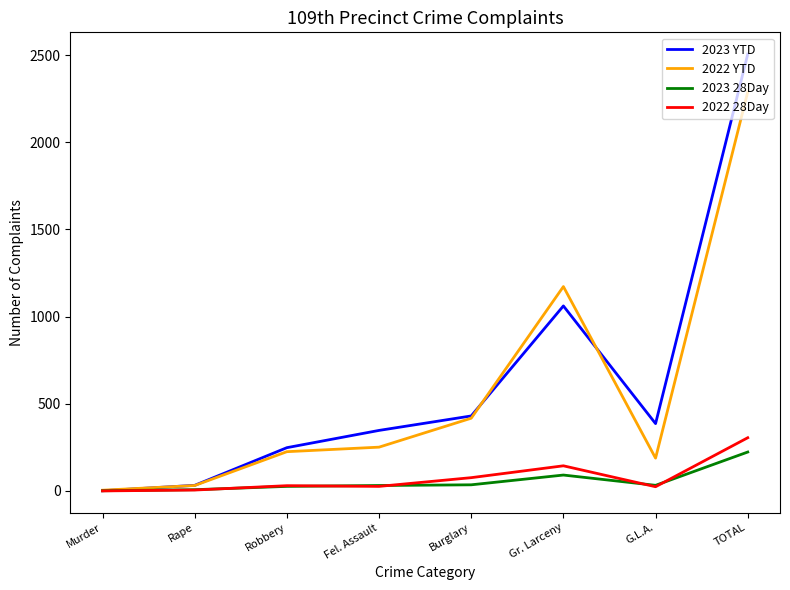

Which category has the highest value across all series?

TOTAL